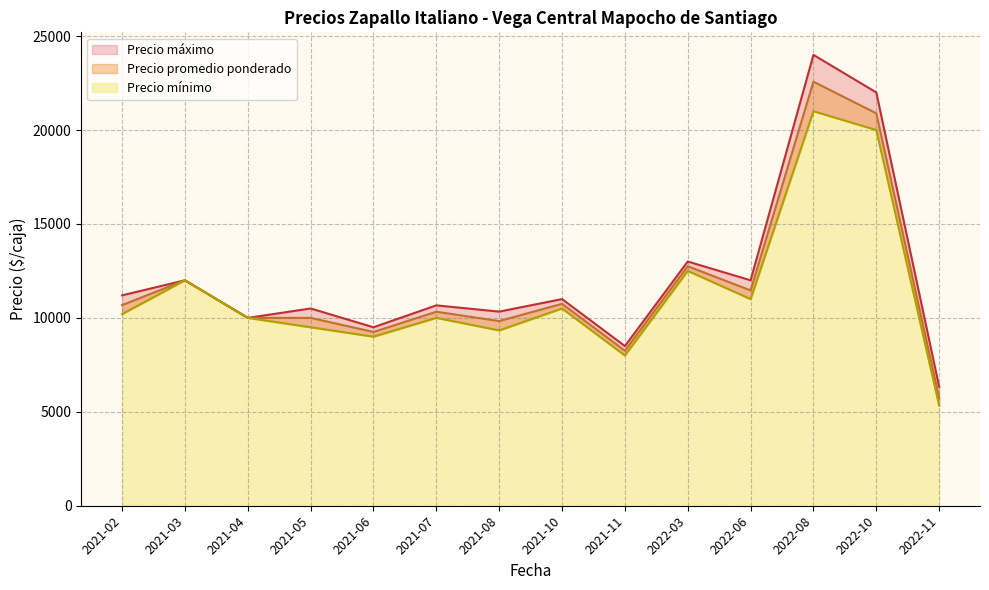

Where does the Precio promedio ponderado series first go above 10000?

2021-02